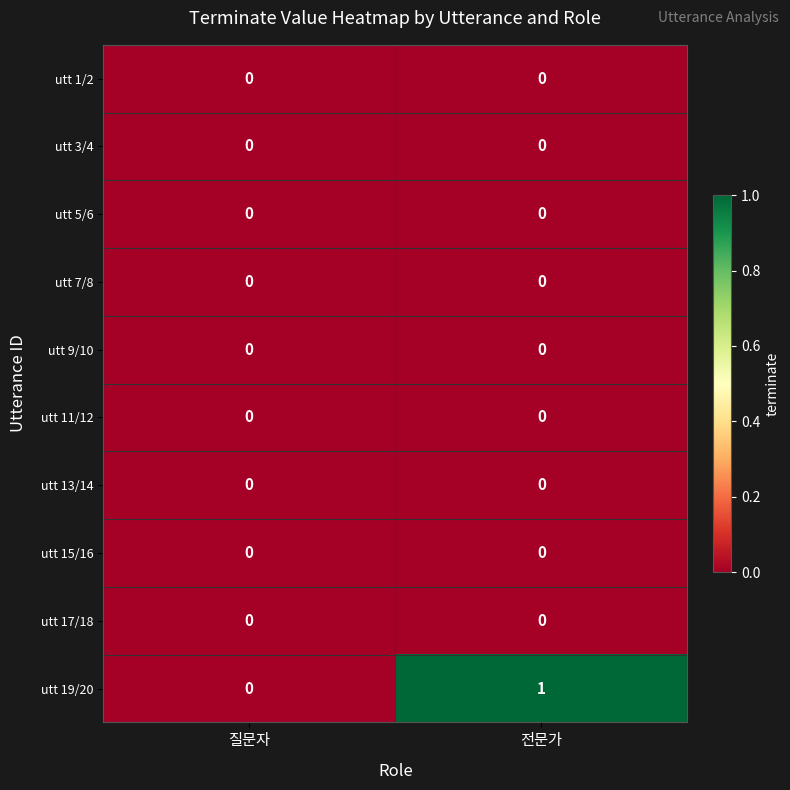

Reading right to left, transcribe all the data shown in this chart.

utt 1/2: 0	0
utt 3/4: 0	0
utt 5/6: 0	0
utt 7/8: 0	0
utt 9/10: 0	0
utt 11/12: 0	0
utt 13/14: 0	0
utt 15/16: 0	0
utt 17/18: 0	0
utt 19/20: 1	0